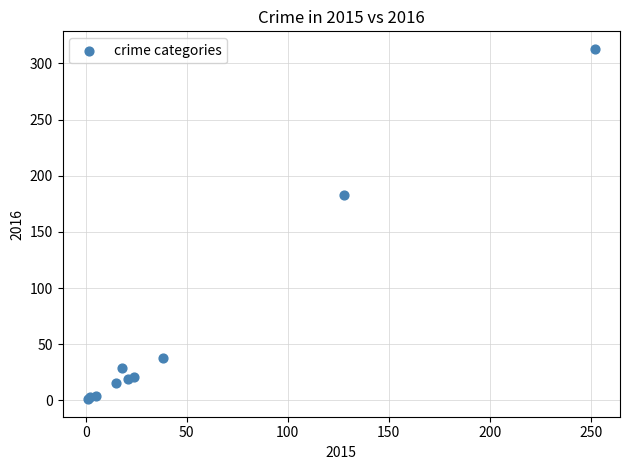

What Y value in the scatter plot is closest to 157?

183